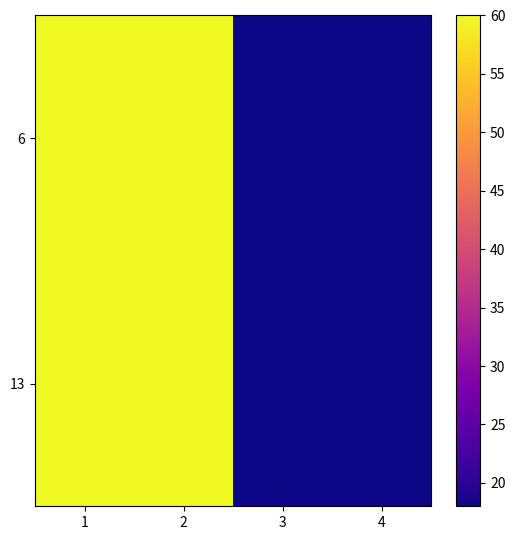

Reading left to right, list all the values displayed in this chart.

6: 1=60	2=60	3=18	4=18
13: 1=60	2=60	3=18	4=18